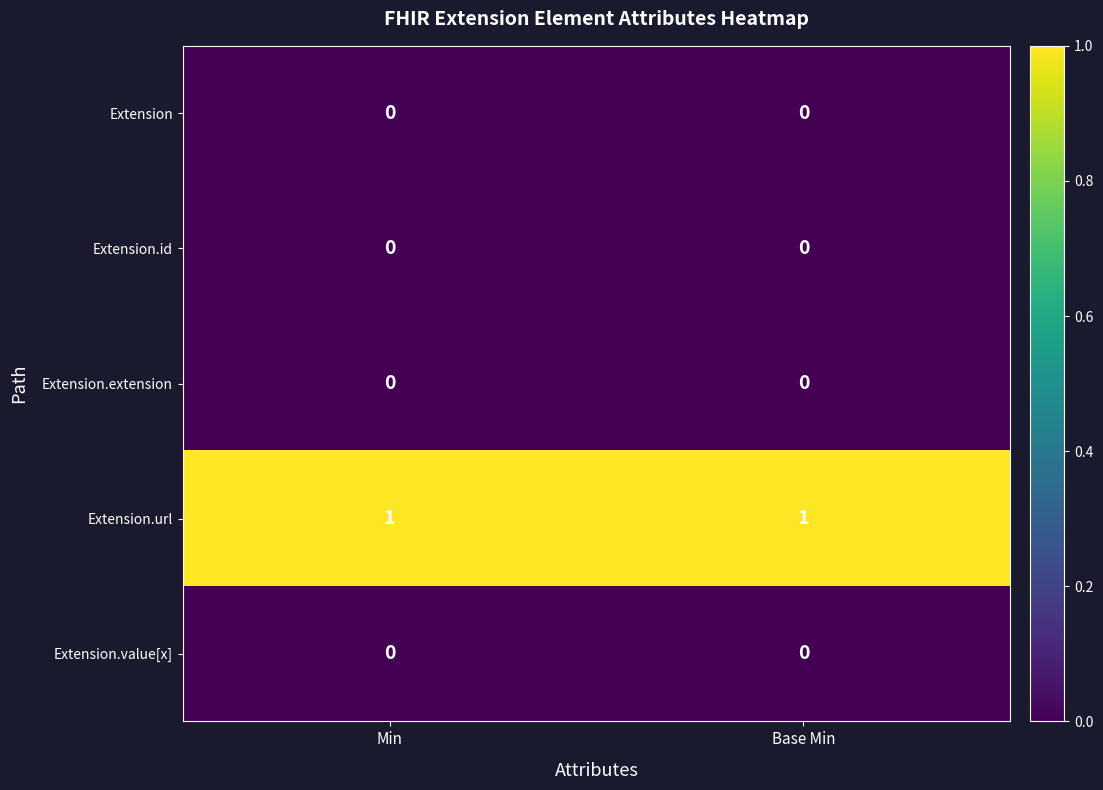

Is it true that Extension.url equals 0 at Min?

False